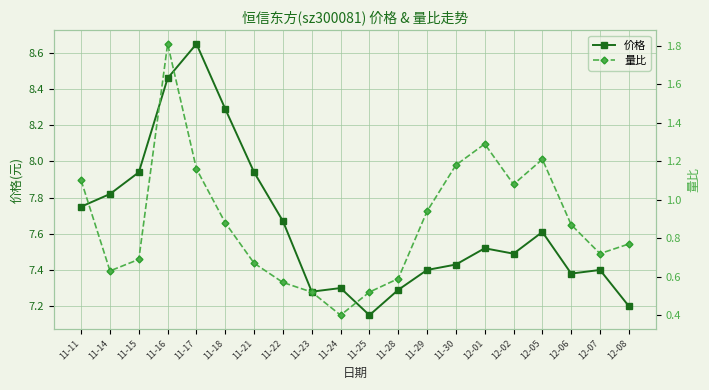

What is the maximum value shown in the chart?

8.7